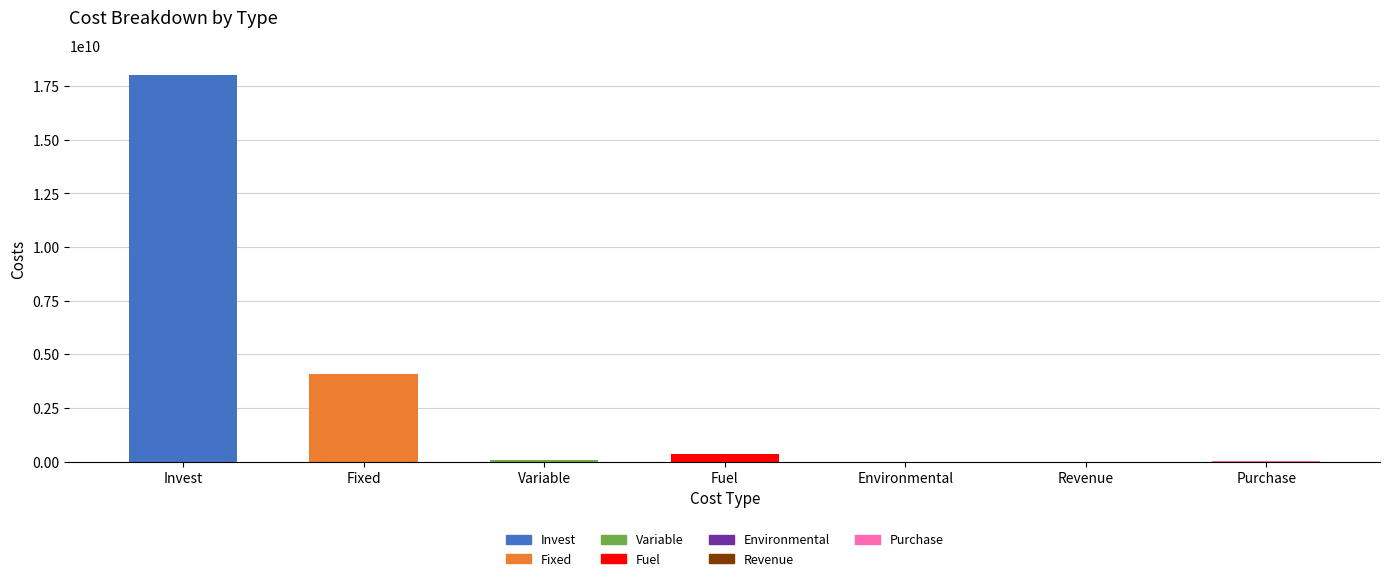

True or false: the data shows -9130697599.3 at Environmental.

False